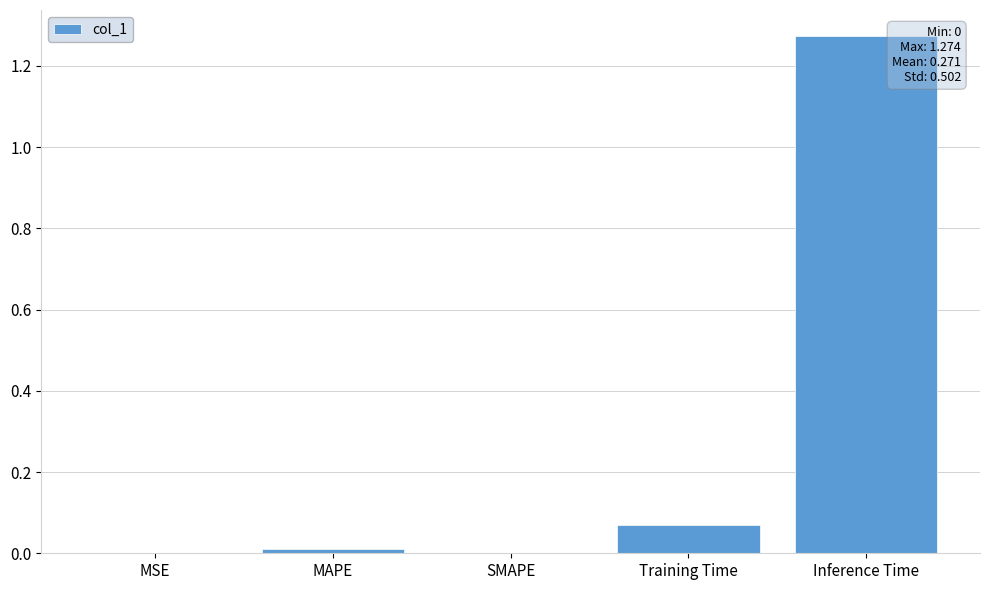

Which has a higher value, MSE or Training Time?

Training Time